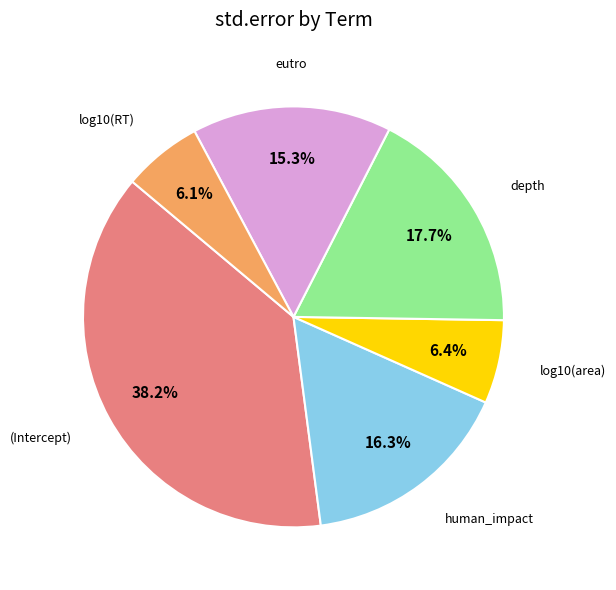

How many segments does this pie chart have?

6